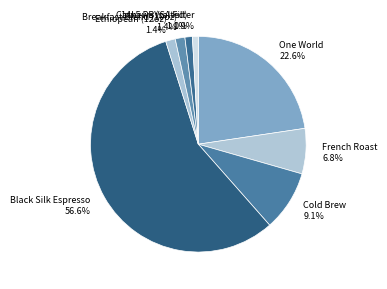

The French Roast slice represents 7% of the pie. True or false?

True